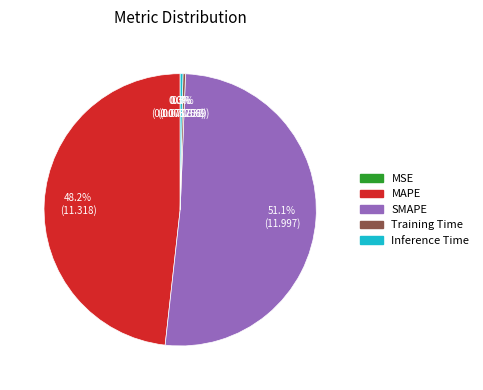

How much of the chart is everything except Inference Time?

99.7%